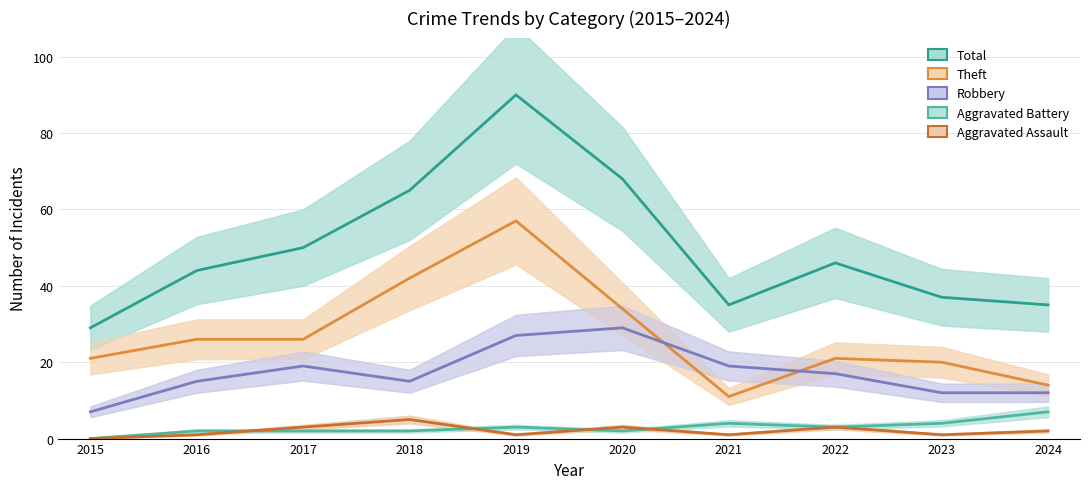

Where is Total nearest to the value 59?

2018